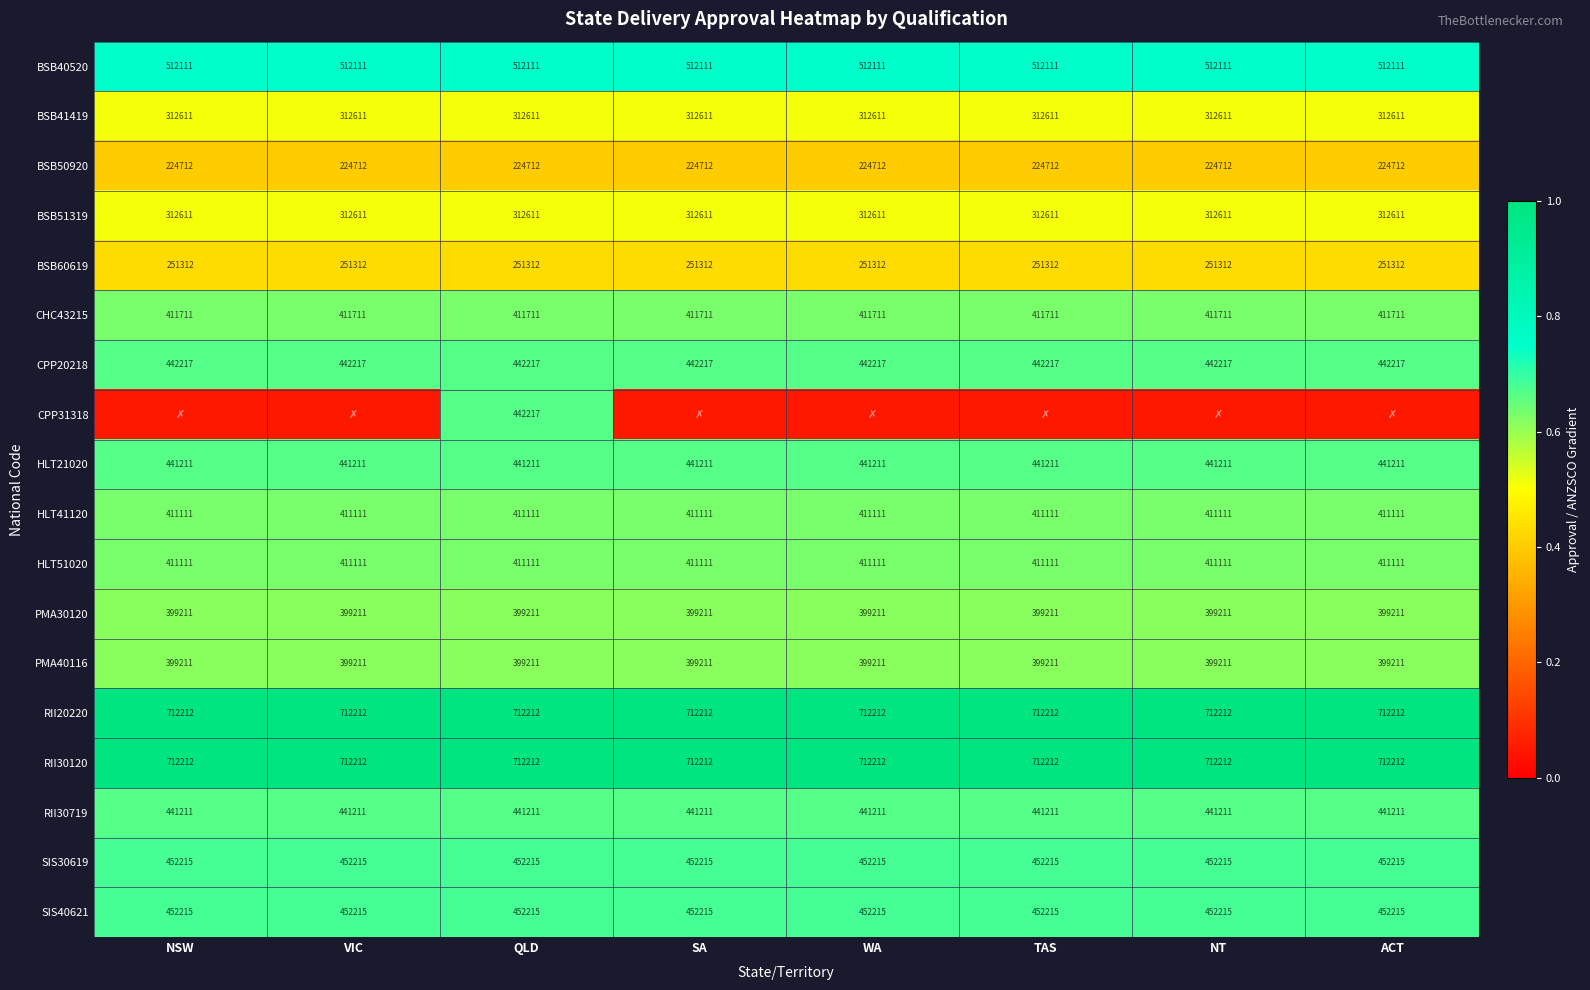

Is the value of CHC43215 at WA greater than the value of BSB51319 at NT?

Yes